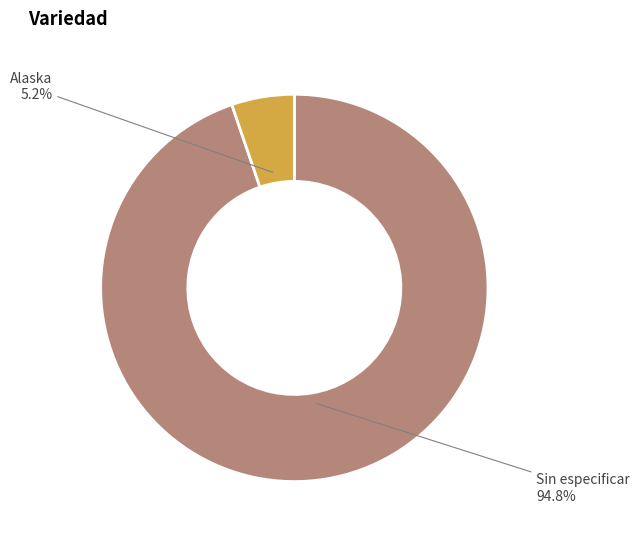

Is there a majority slice in this chart?

Yes